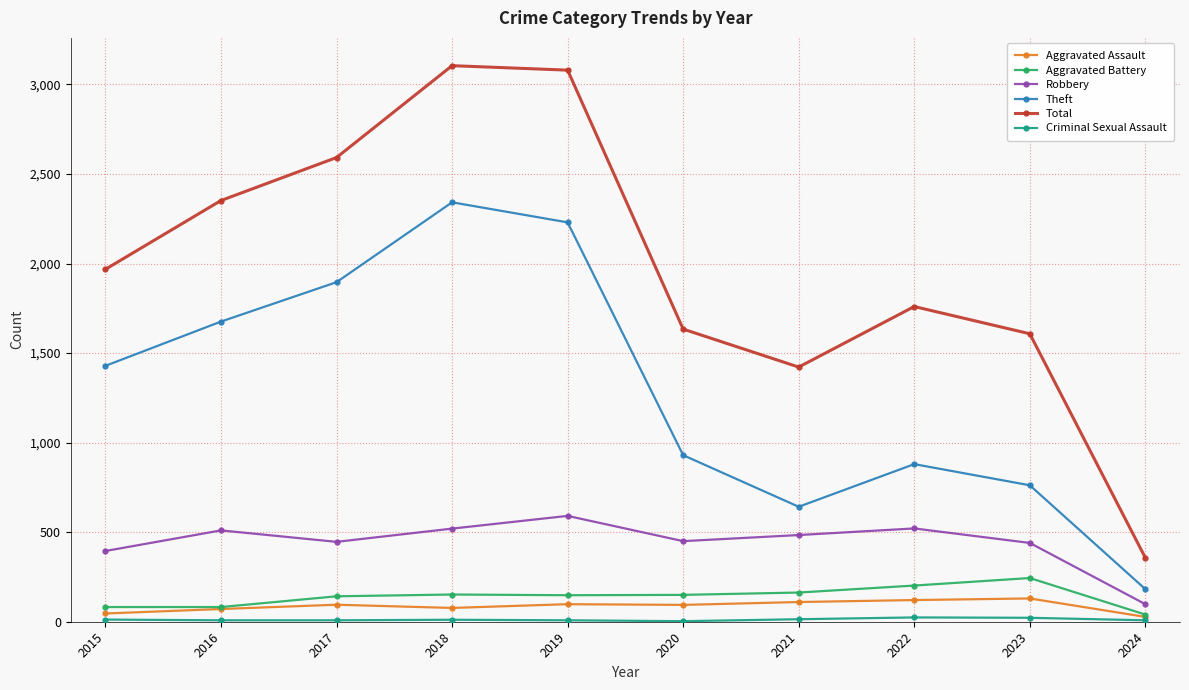

The value of Theft at 2019 is 2230. True or false?

True